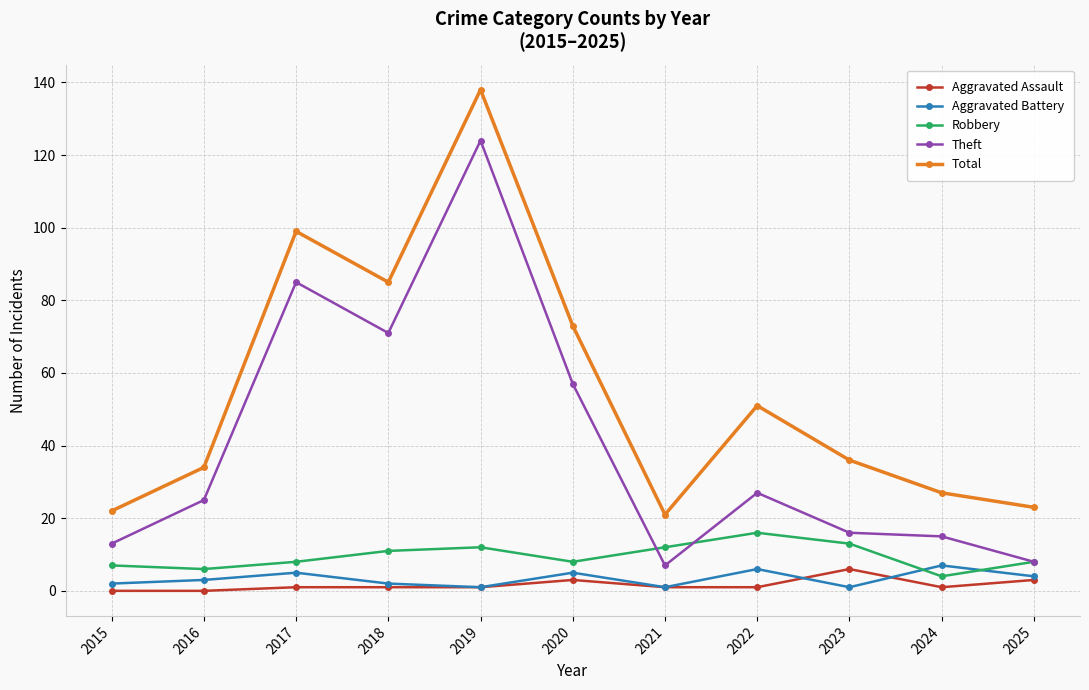

True or false: Total and Aggravated Assault cross at least once.

False